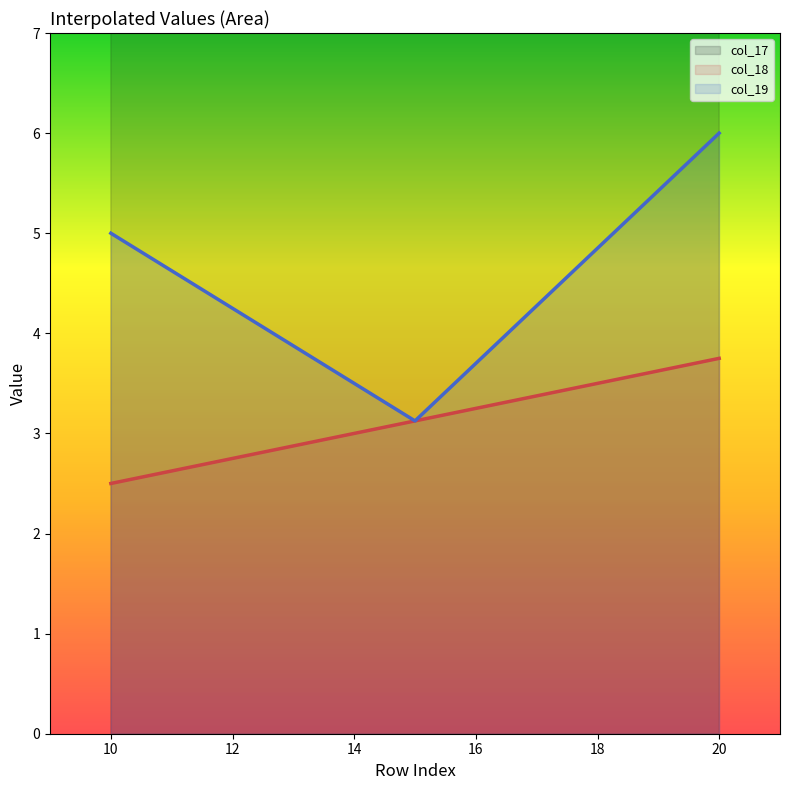

True or false: col_17 has a value of 20.0 at 10.

True